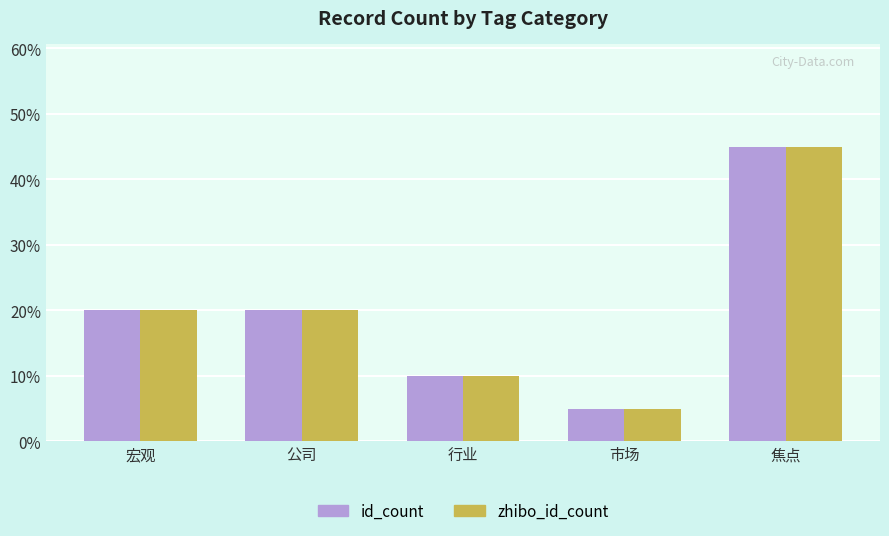

What is the sum of the id_count values at 宏观 and 焦点?

65